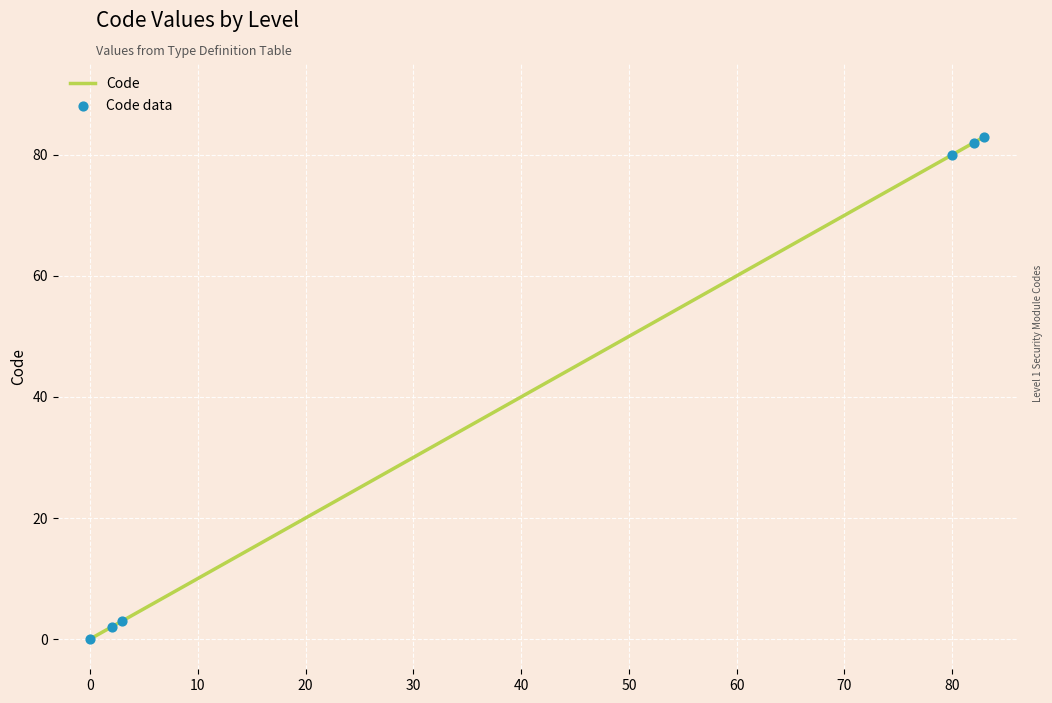

What is the average value?

42